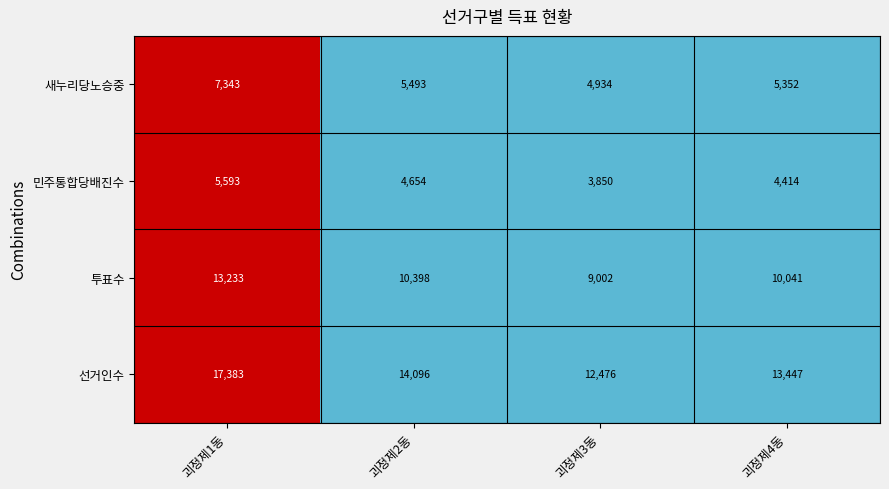

How many categories are shown in the chart?

4